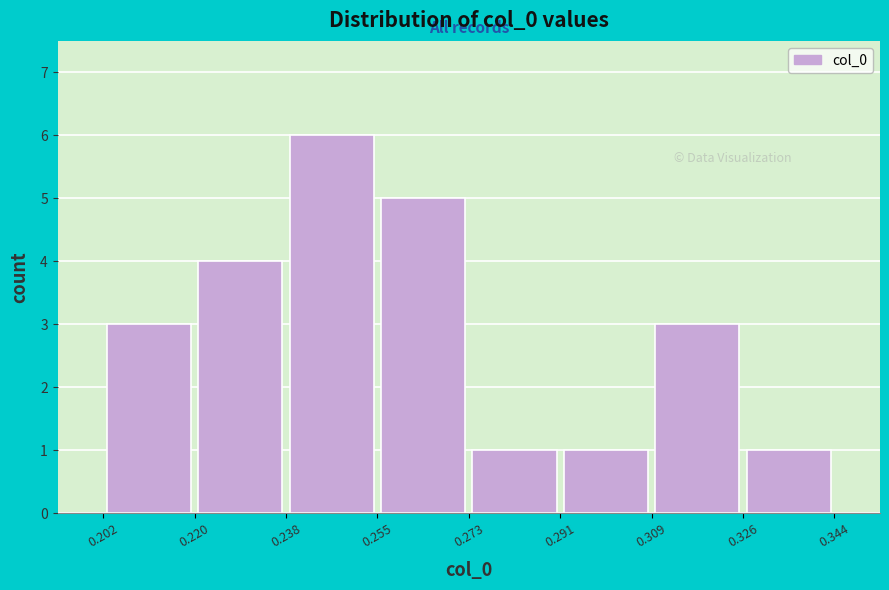

Reading left to right, transcribe this chart: for each bar, give the range it covers on the x-axis and its height. The values are not printed on the chart, so give them approximately, as read against the axis.

0.202 to 0.220: 3
0.220 to 0.238: 4
0.238 to 0.255: 6
0.255 to 0.273: 5
0.273 to 0.291: 1
0.291 to 0.309: 1
0.309 to 0.326: 3
0.326 to 0.344: 1